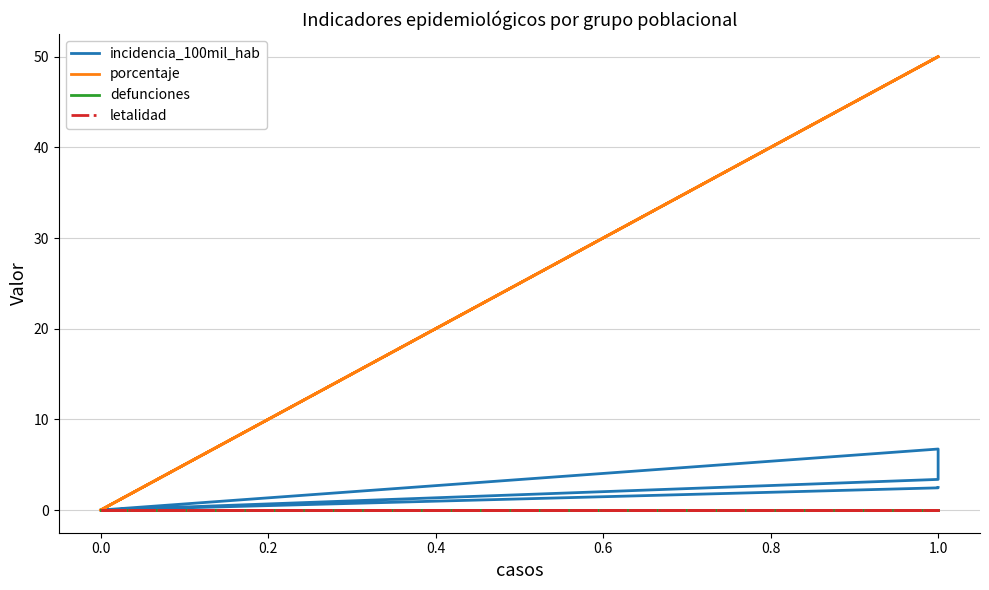

True or false: defunciones has a value of 0.0 at 0.0.

True